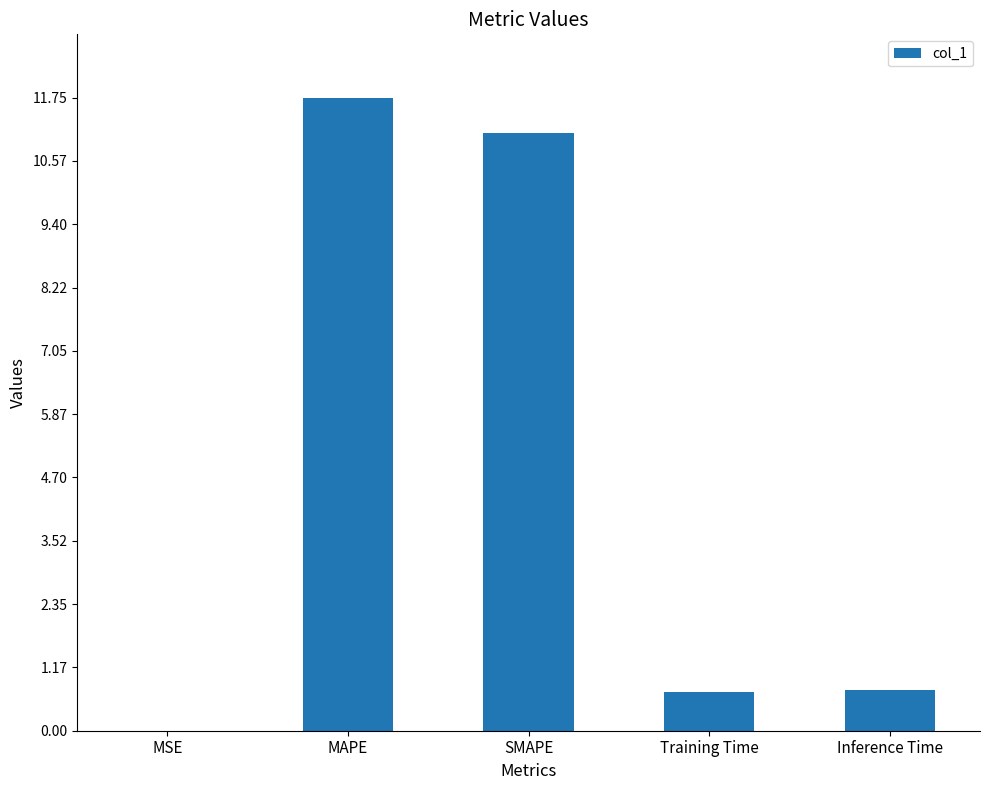

Which label corresponds to the largest value in the chart?

MAPE